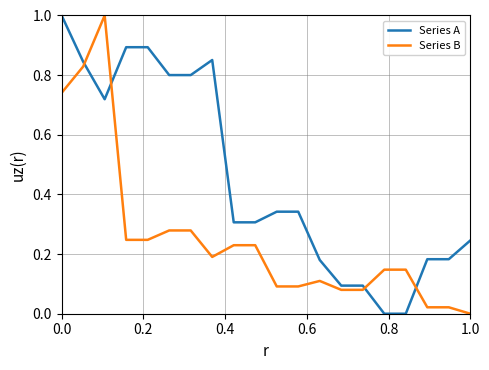

What is the difference between the maximum and minimum values in the Series B series?

1.0